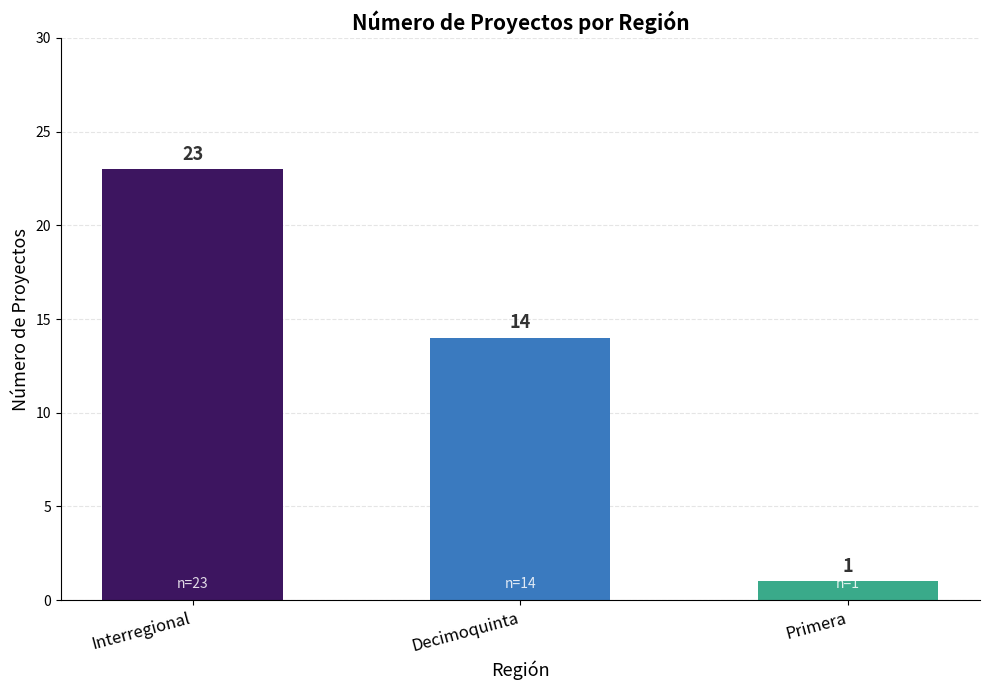

How many values are between 1 and 23?

3